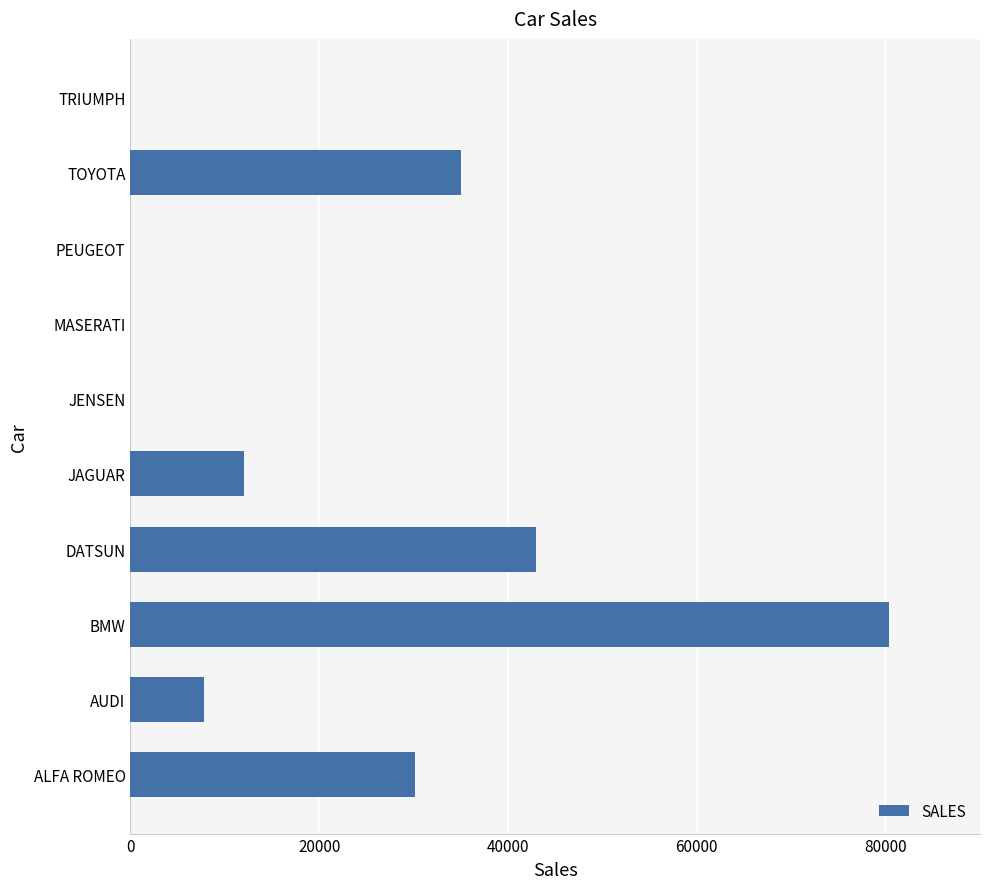

Reading bottom to top, list all the values displayed in this chart.

ALFA ROMEO=30200	AUDI=7800	BMW=80390	DATSUN=43000	JAGUAR=12000	JENSEN=0	MASERATI=0	PEUGEOT=0	TOYOTA=35030	TRIUMPH=0